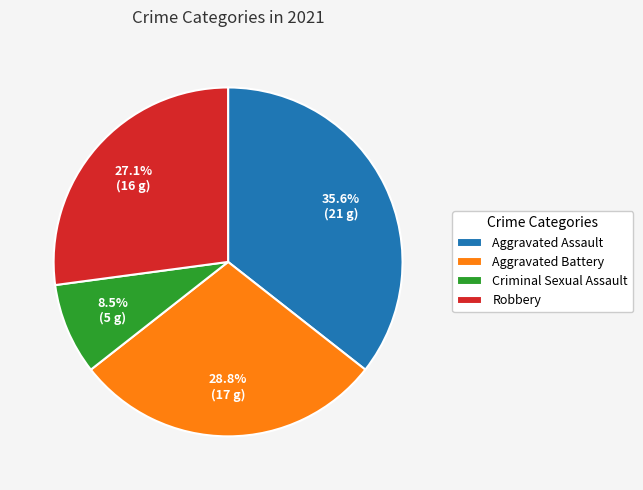

Is the sum of Aggravated Assault and Robbery greater than half?

Yes